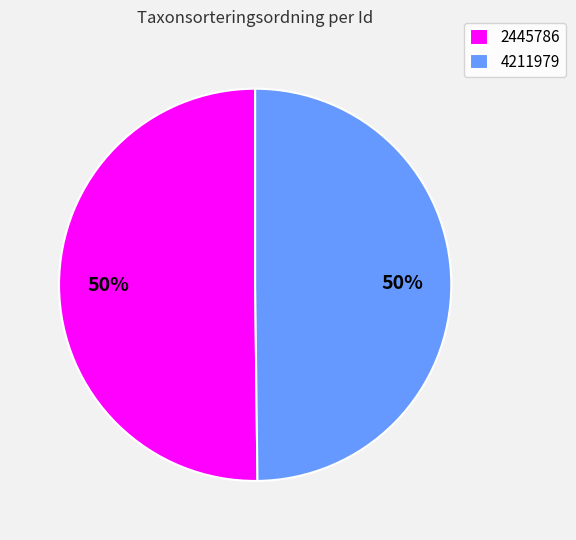

To the nearest percent, what percentage of the pie is 2445786?

50%